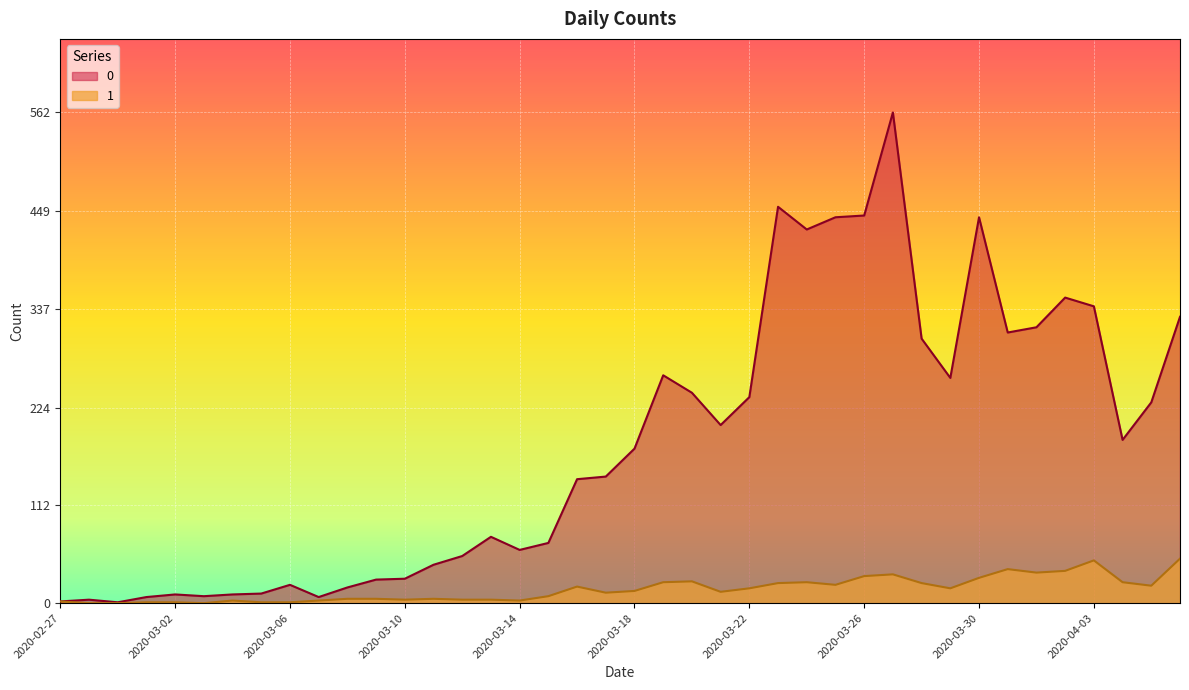

True or false: 1 and 0 cross at least once.

False